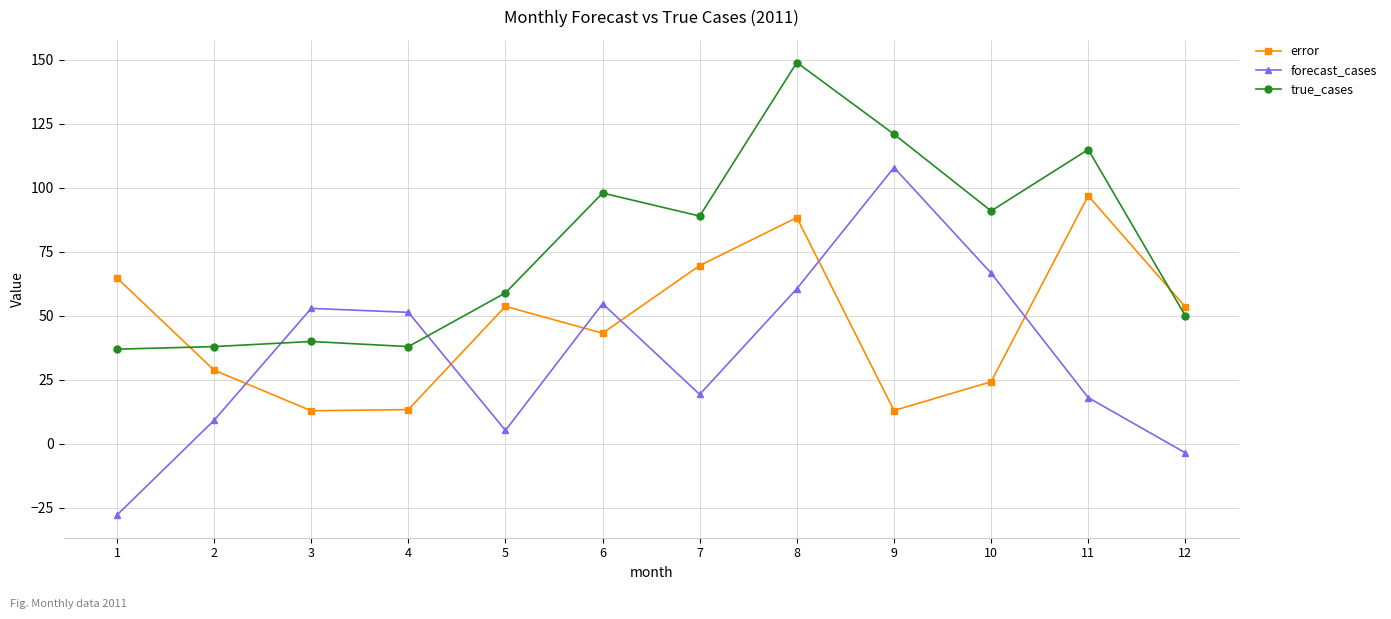

What is the sum of all true_cases values?

925.0